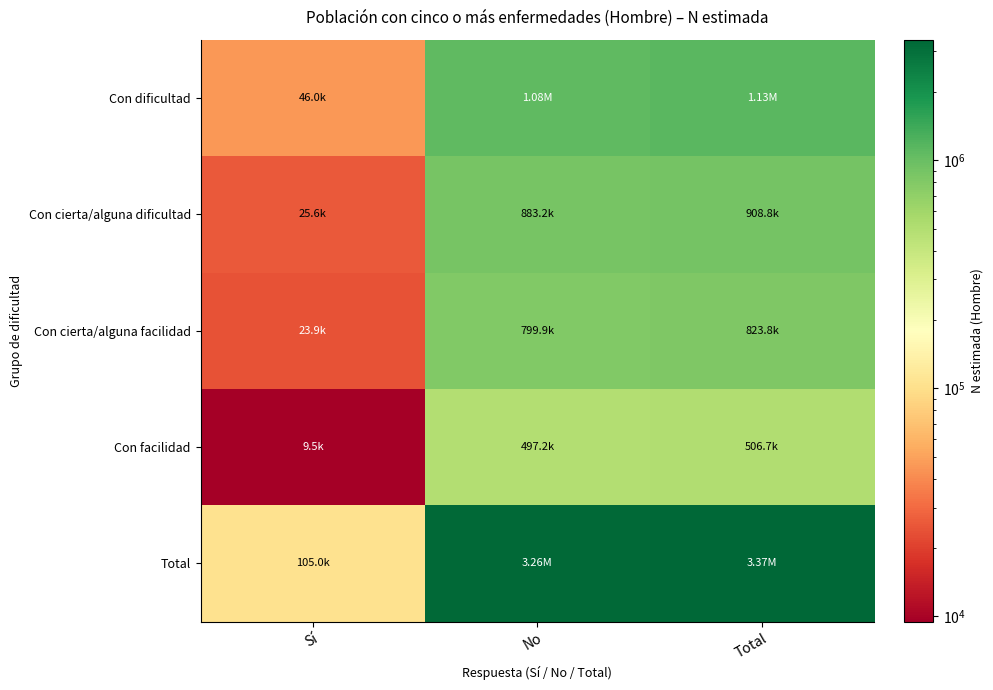

What is the smallest value displayed?

9491